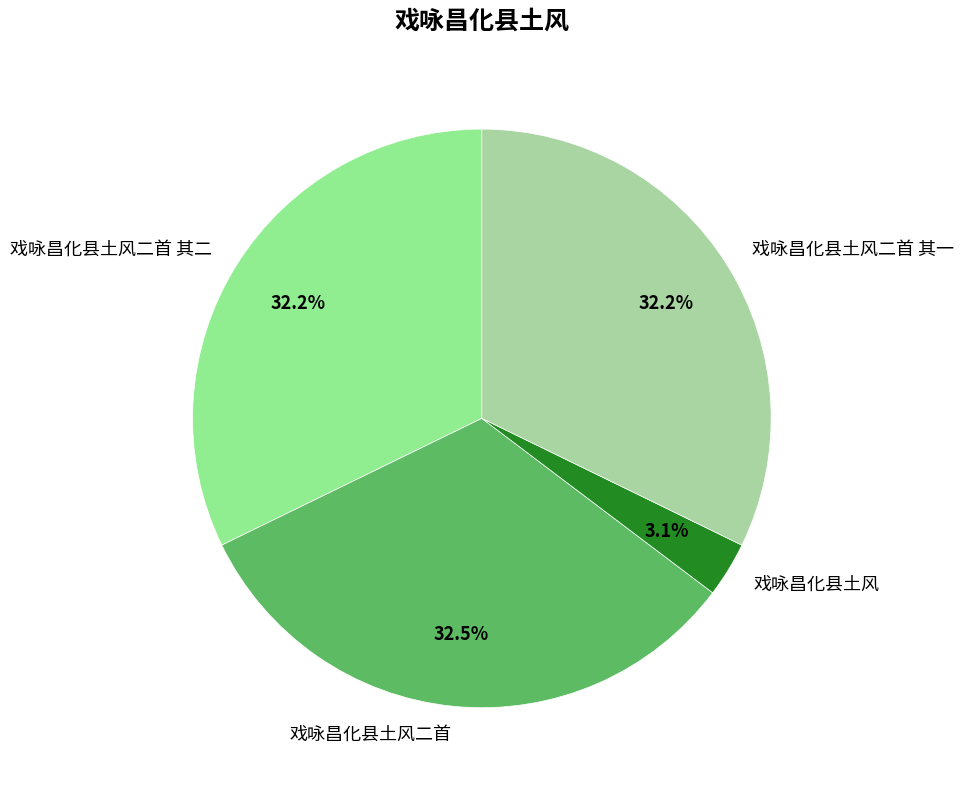

Which slice is the smallest?

戏咏昌化县土风